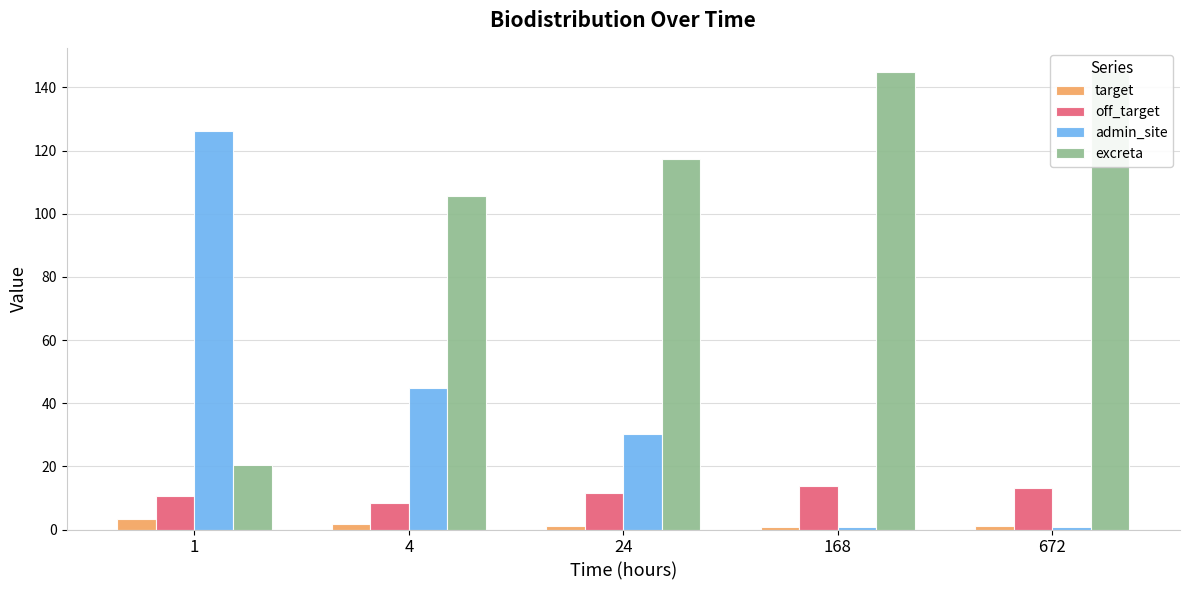

Which series has the largest range (max minus min)?

admin_site